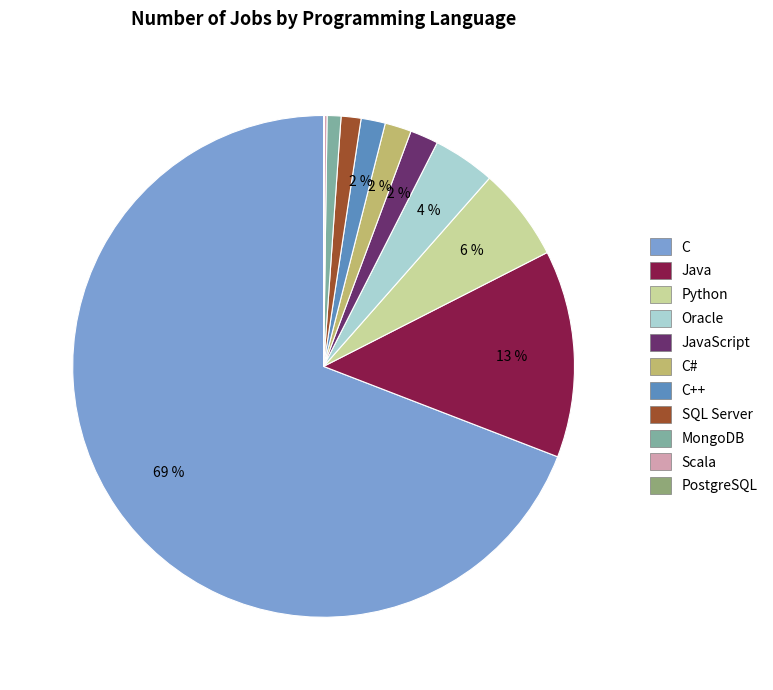

To the nearest percent, what is the difference between the largest and smallest slice percentages?

69%